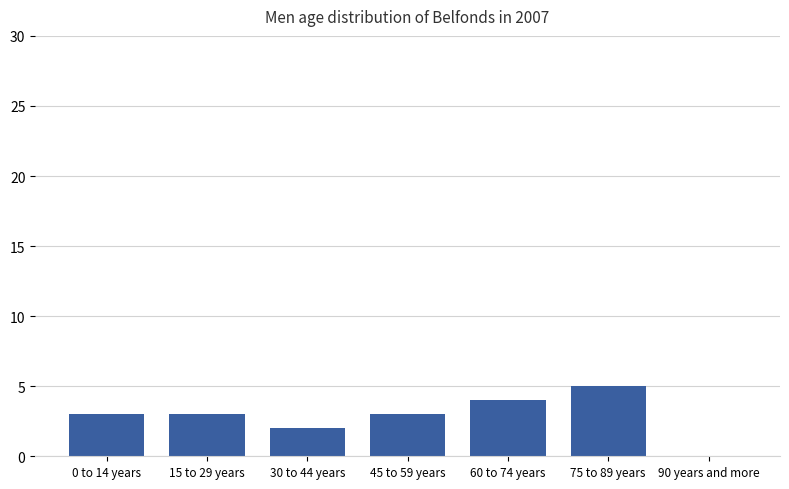

Is it true that the value at 0 to 14 years is 3?

True